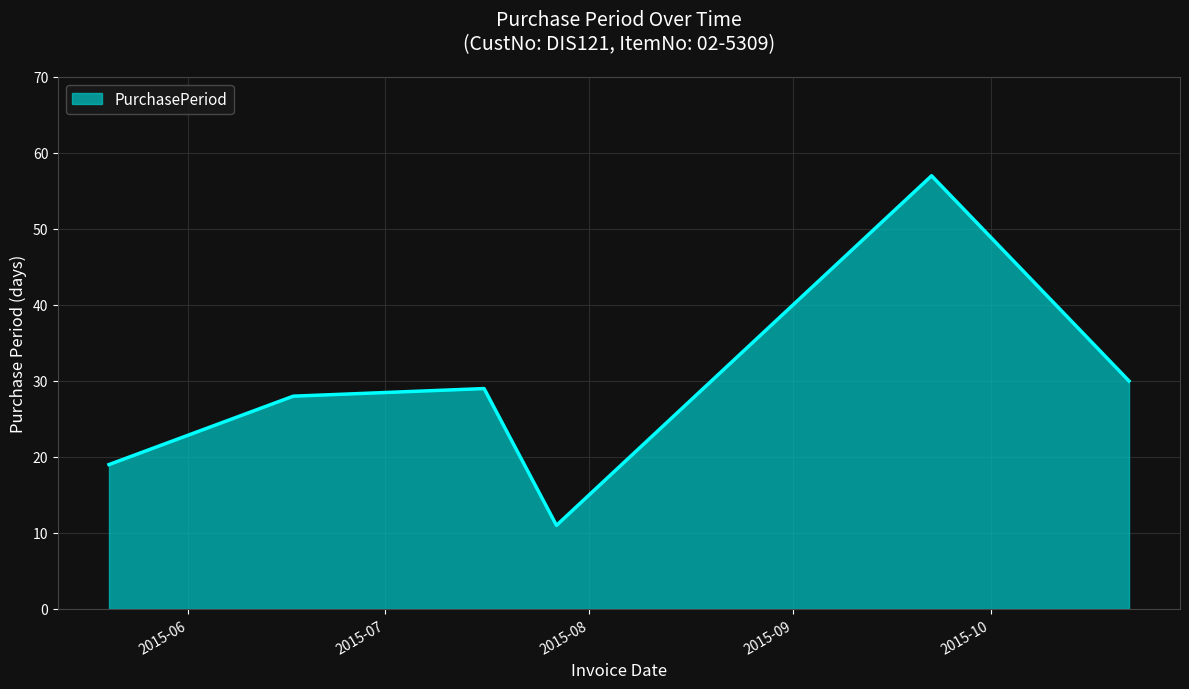

Reading left to right, extract all data points from this chart.

19	28	29	11	57	30